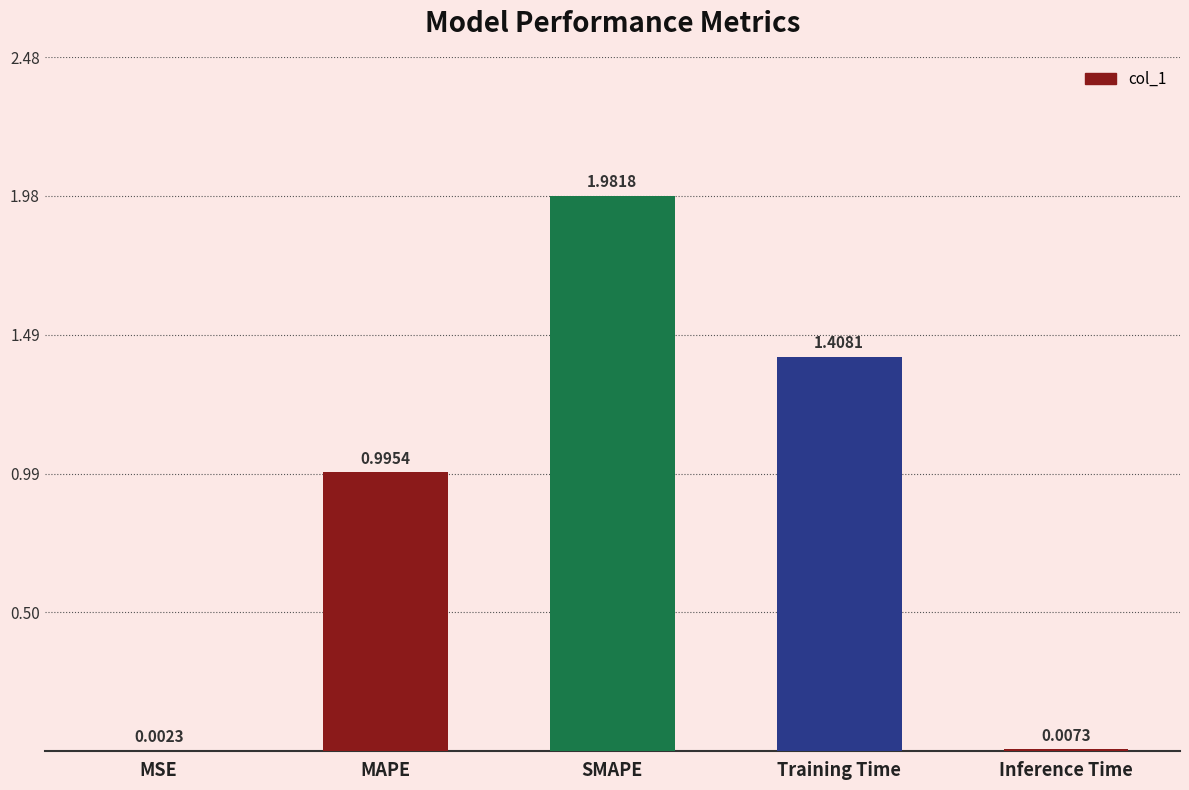

Which category has the highest value across all series?

SMAPE